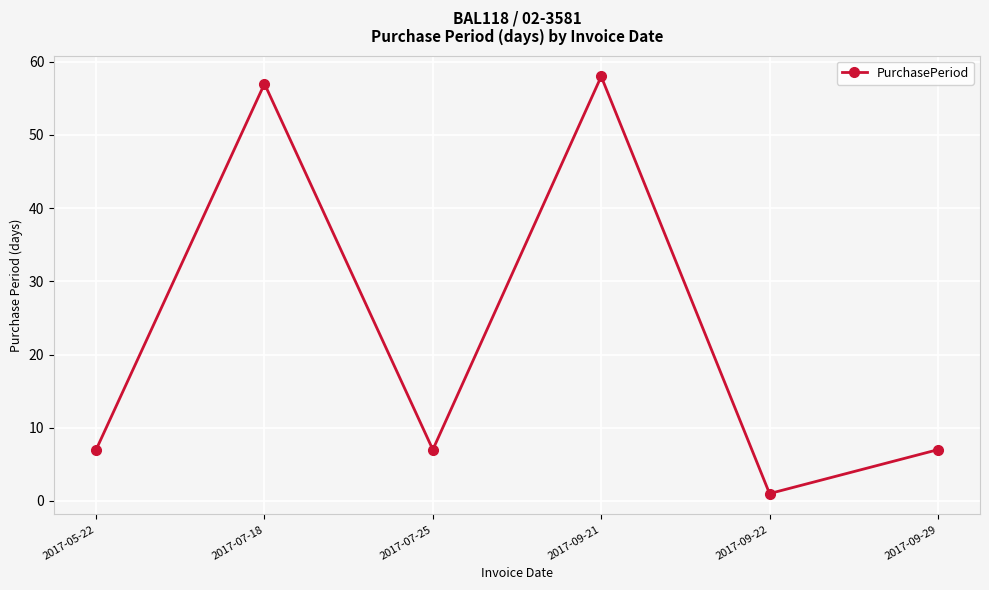

Read the value at 2017-09-21.

58